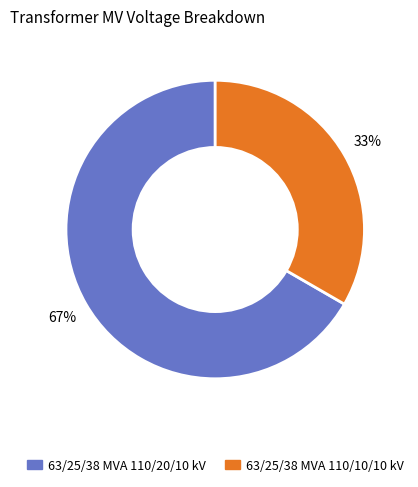

Is it true that 63/25/38 MVA 110/10/10 kV is 23% of the pie?

False